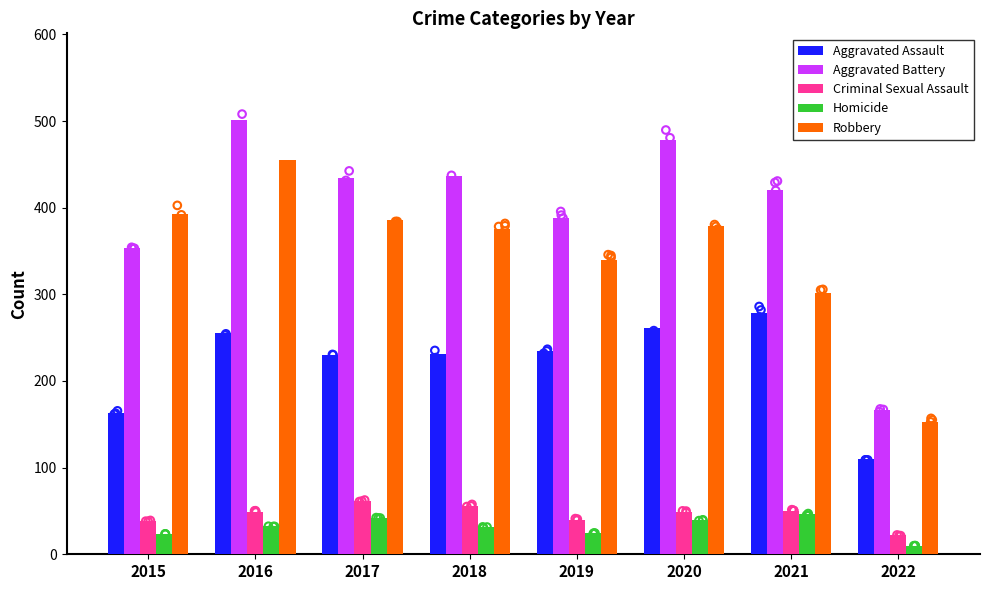

At how many categories does at least one series exceed 340?

7